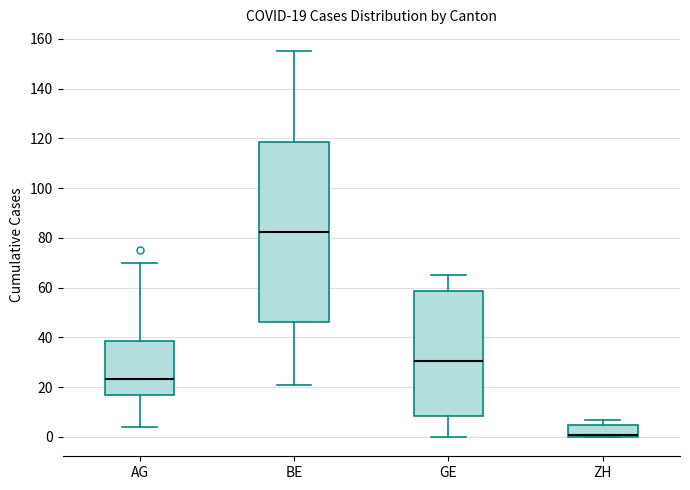

Which box's median line is the highest?

BE